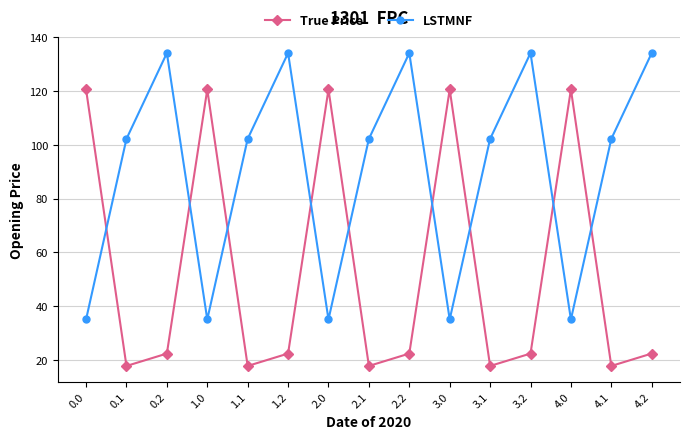

What is the minimum value shown in the chart?

17.7